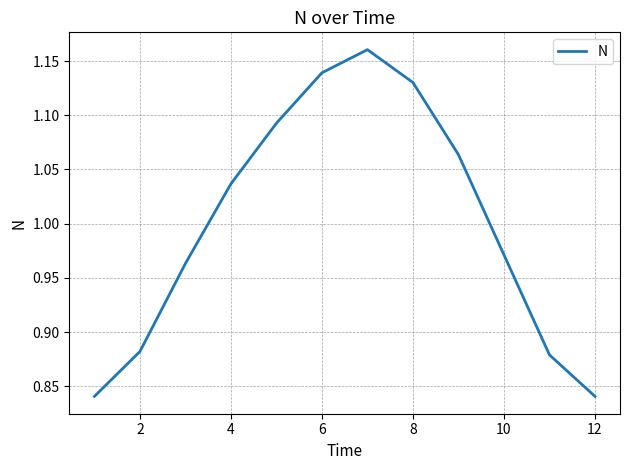

What is the difference between the maximum and minimum values?

0.3